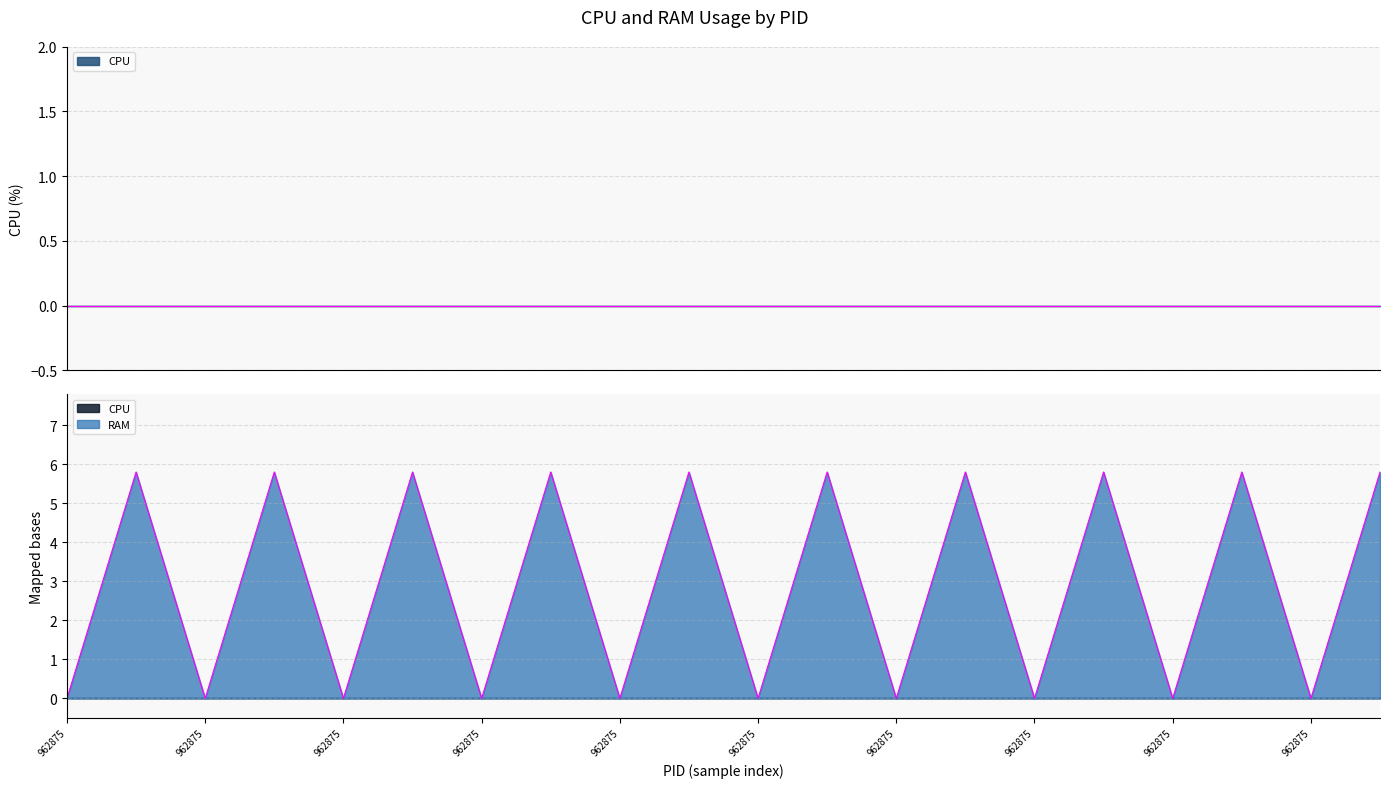

Reading left to right, list all the values displayed in this chart.

0.0	5.8	0.0	5.8	0.0	5.8	0.0	5.8	0.0	5.8	0.0	5.8	0.0	5.8	0.0	5.8	0.0	5.8	0.0	5.8